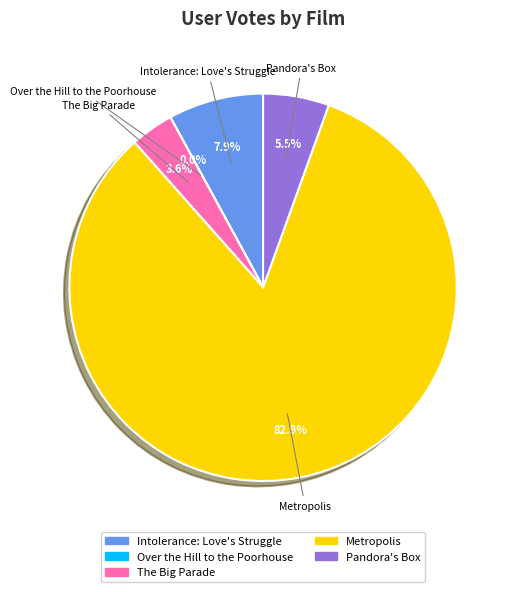

To the nearest percent, what is the difference between the largest and smallest slice percentages?

83%